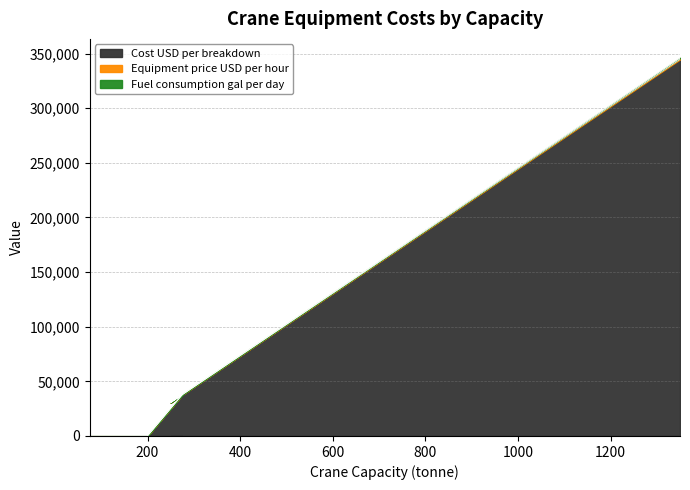

What is the average value of the Cost USD per breakdown series?

113680